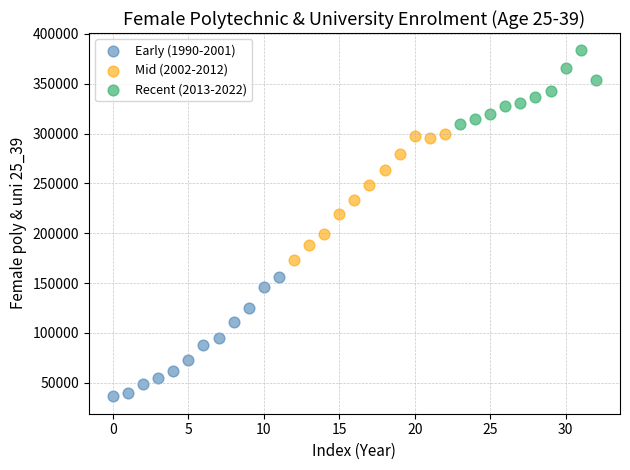

What are all the series names shown in the legend?

Early (1990-2001), Mid (2002-2012), Recent (2013-2022)